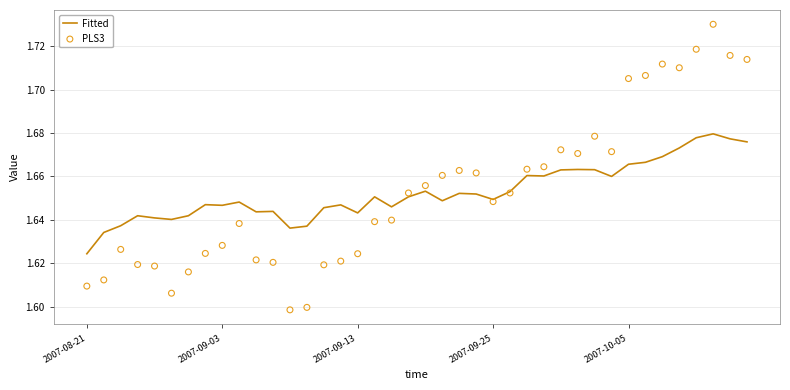

At which label is Fitted closest to 1?

2007-08-21